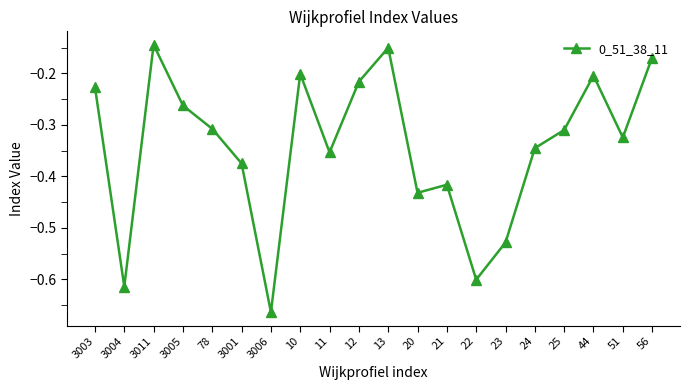

The value at 44 is -0.2. True or false?

True